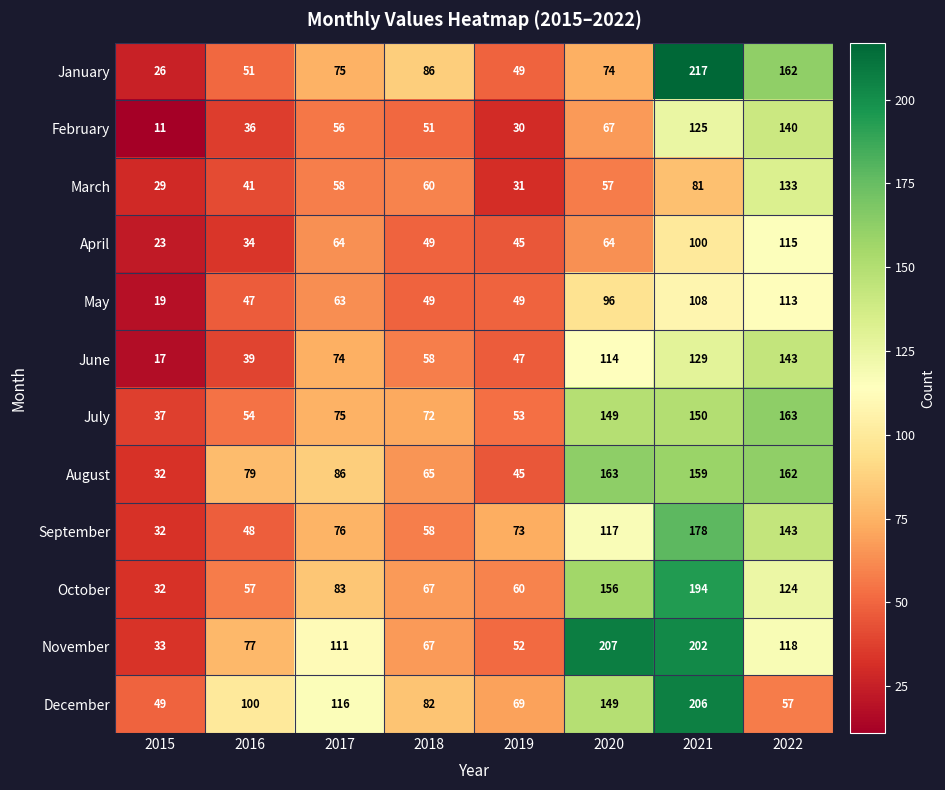

Is it true that December equals 215 at 2020?

False